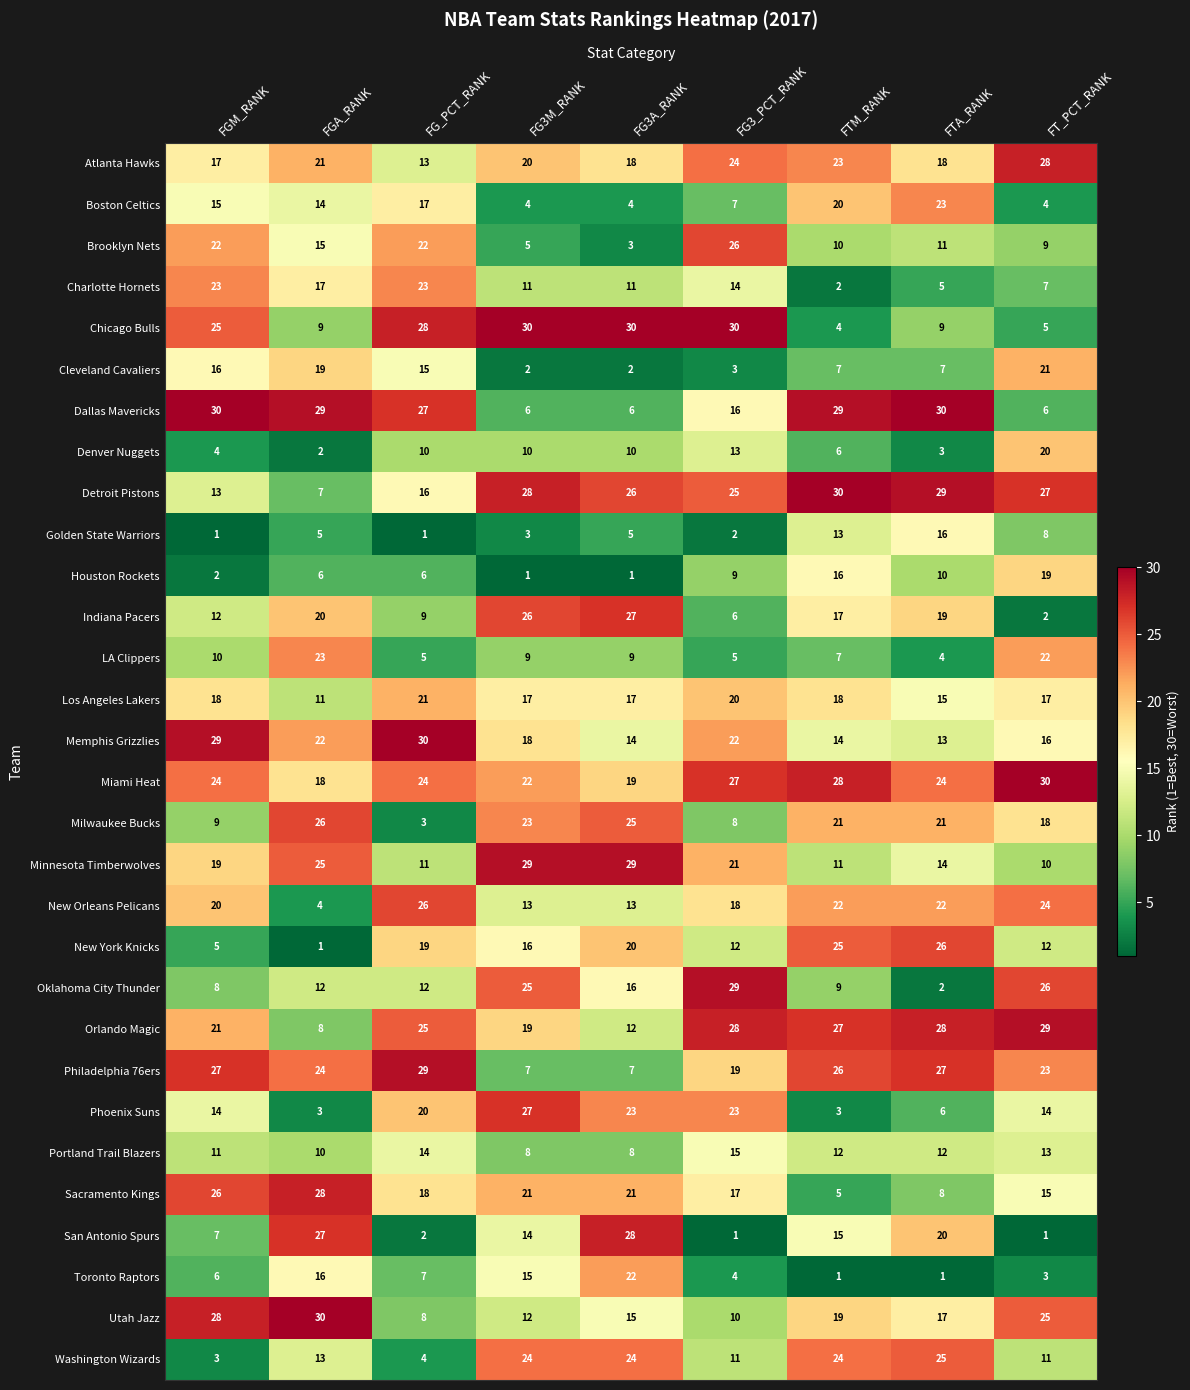

What is the greatest value displayed?

30